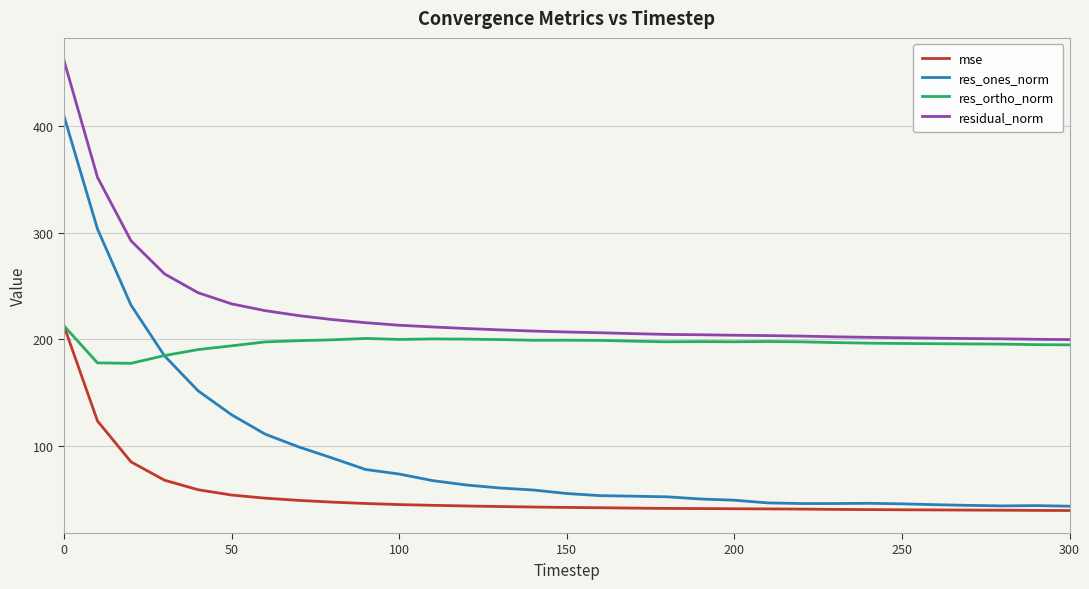

What is the highest value of the residual_norm series?

461.2